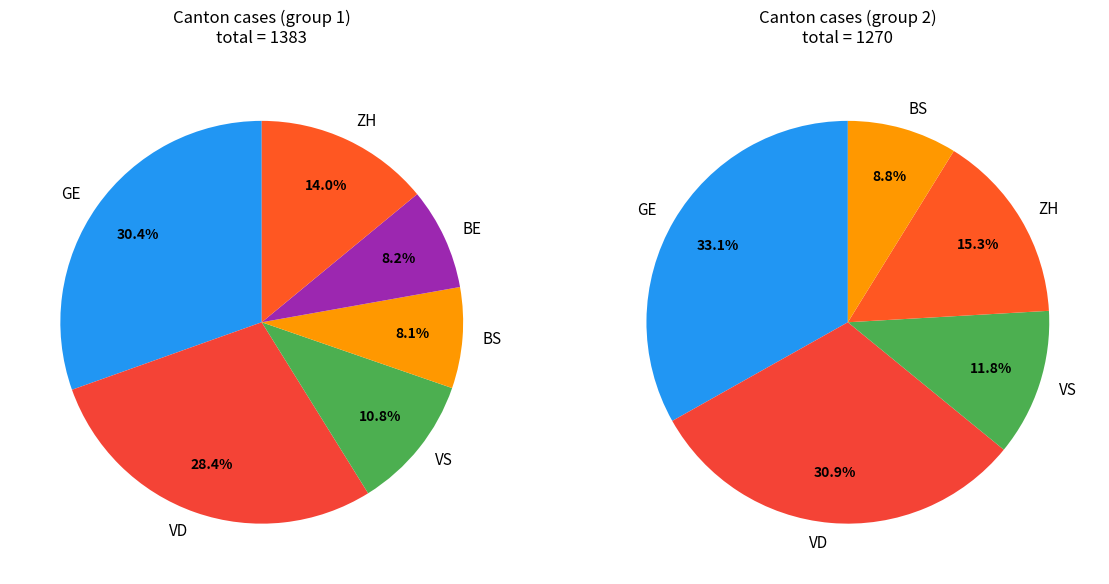

Does 22 account for over 50% of the chart?

No